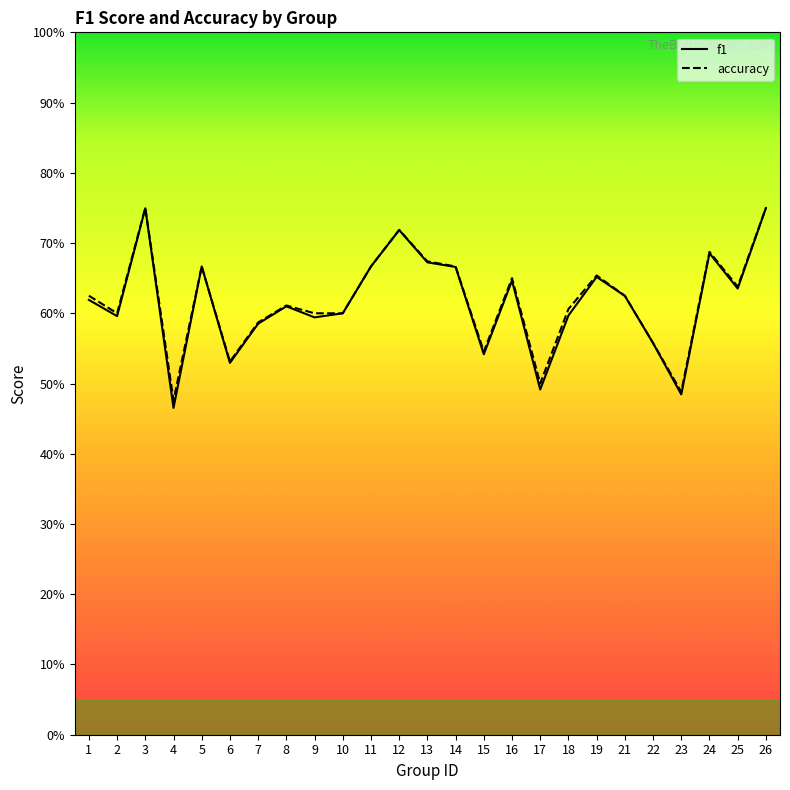

What is the sum of all accuracy values?

15.5